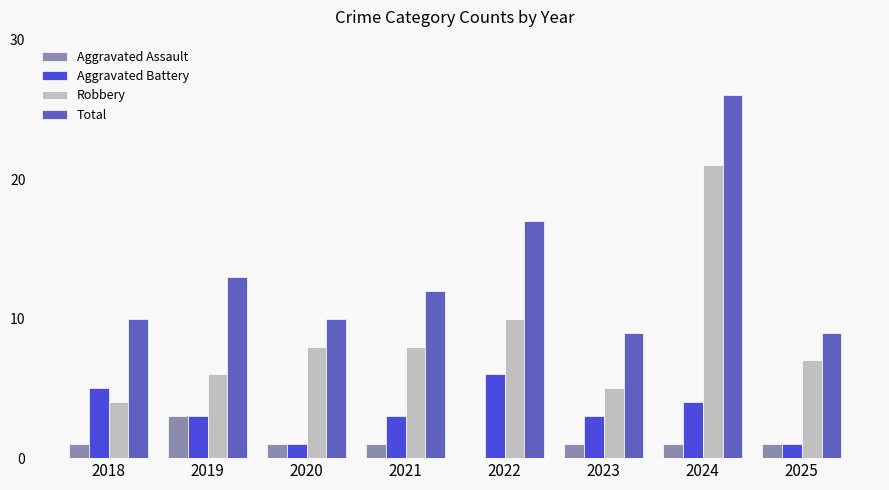

What is the highest value of the Robbery series?

21